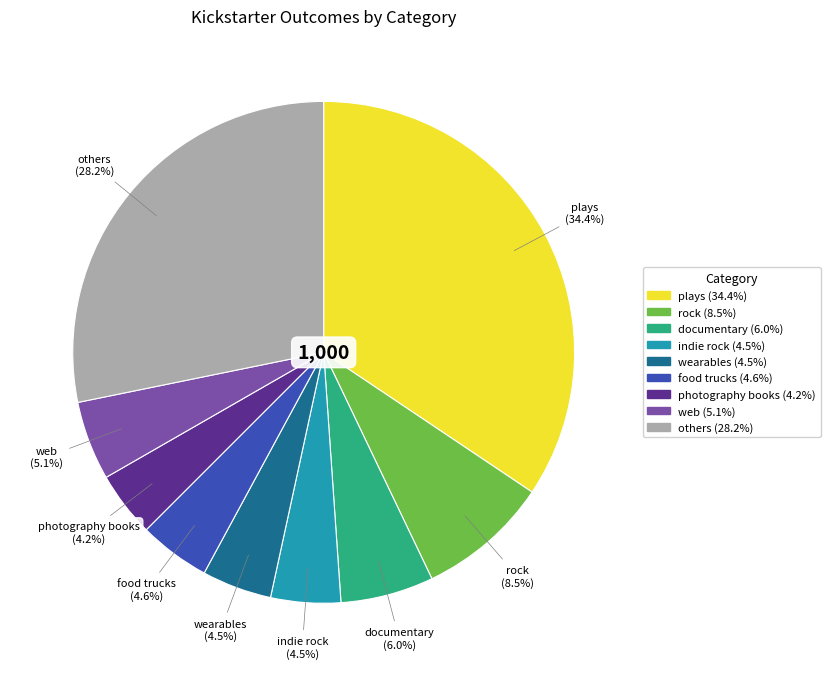

Count the number of slices in the pie.

9